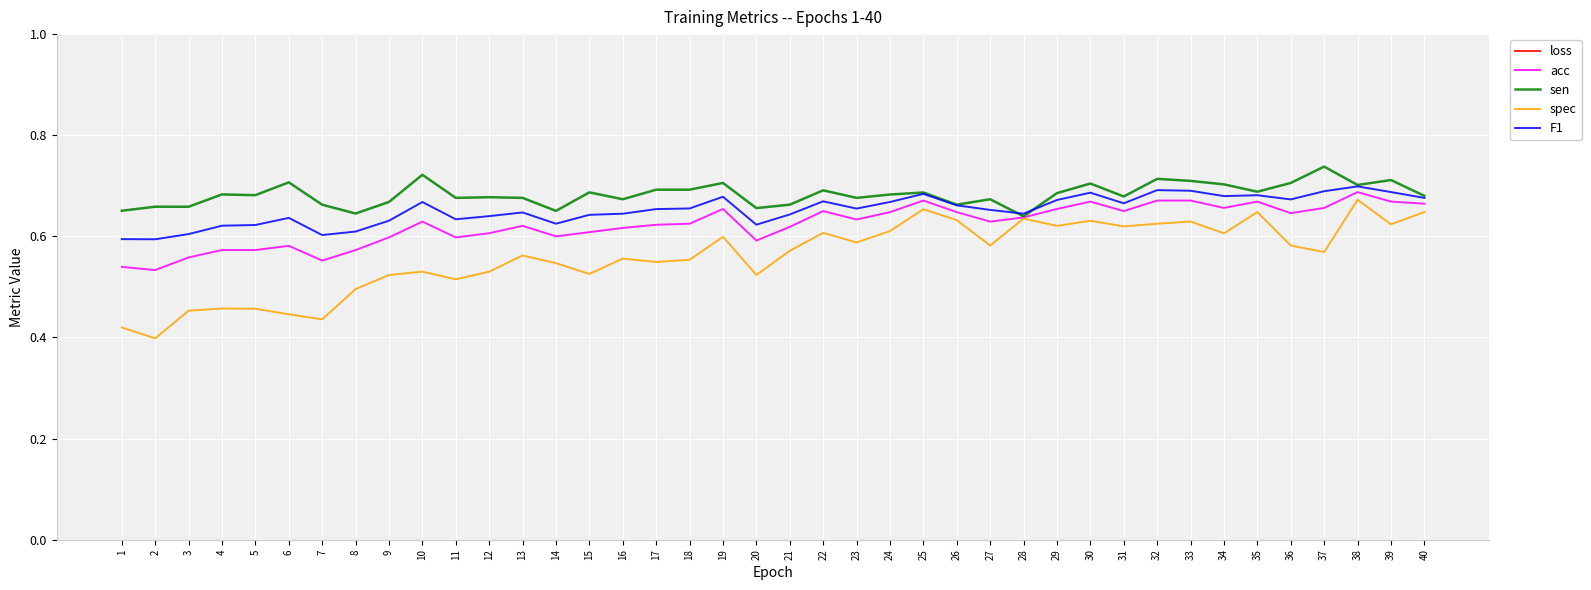

What are all the series names shown in the legend?

loss, acc, sen, spec, F1